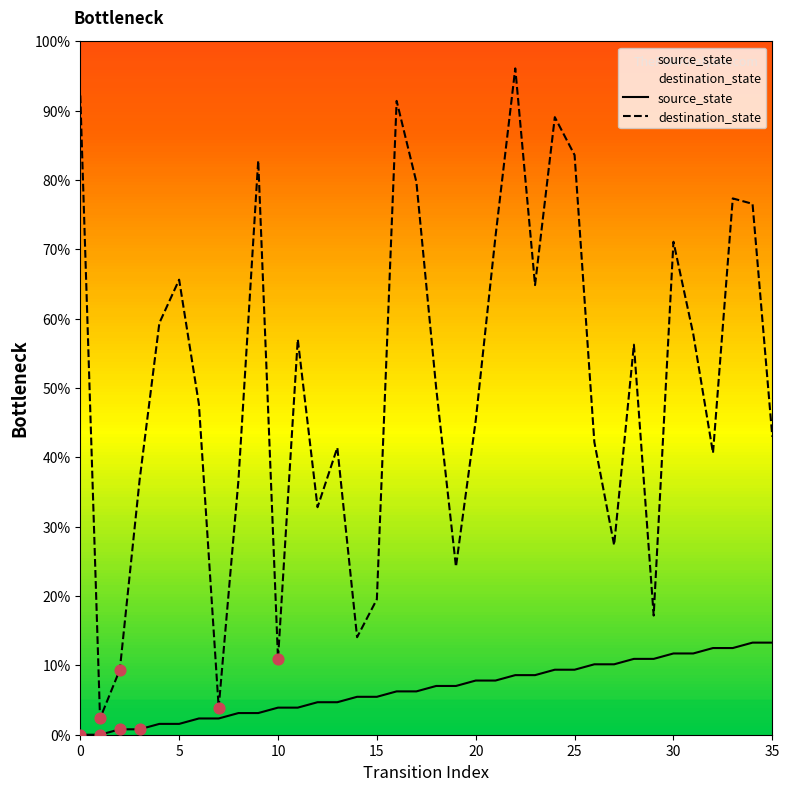

What are all the series names shown in the legend?

source_state, destination_state